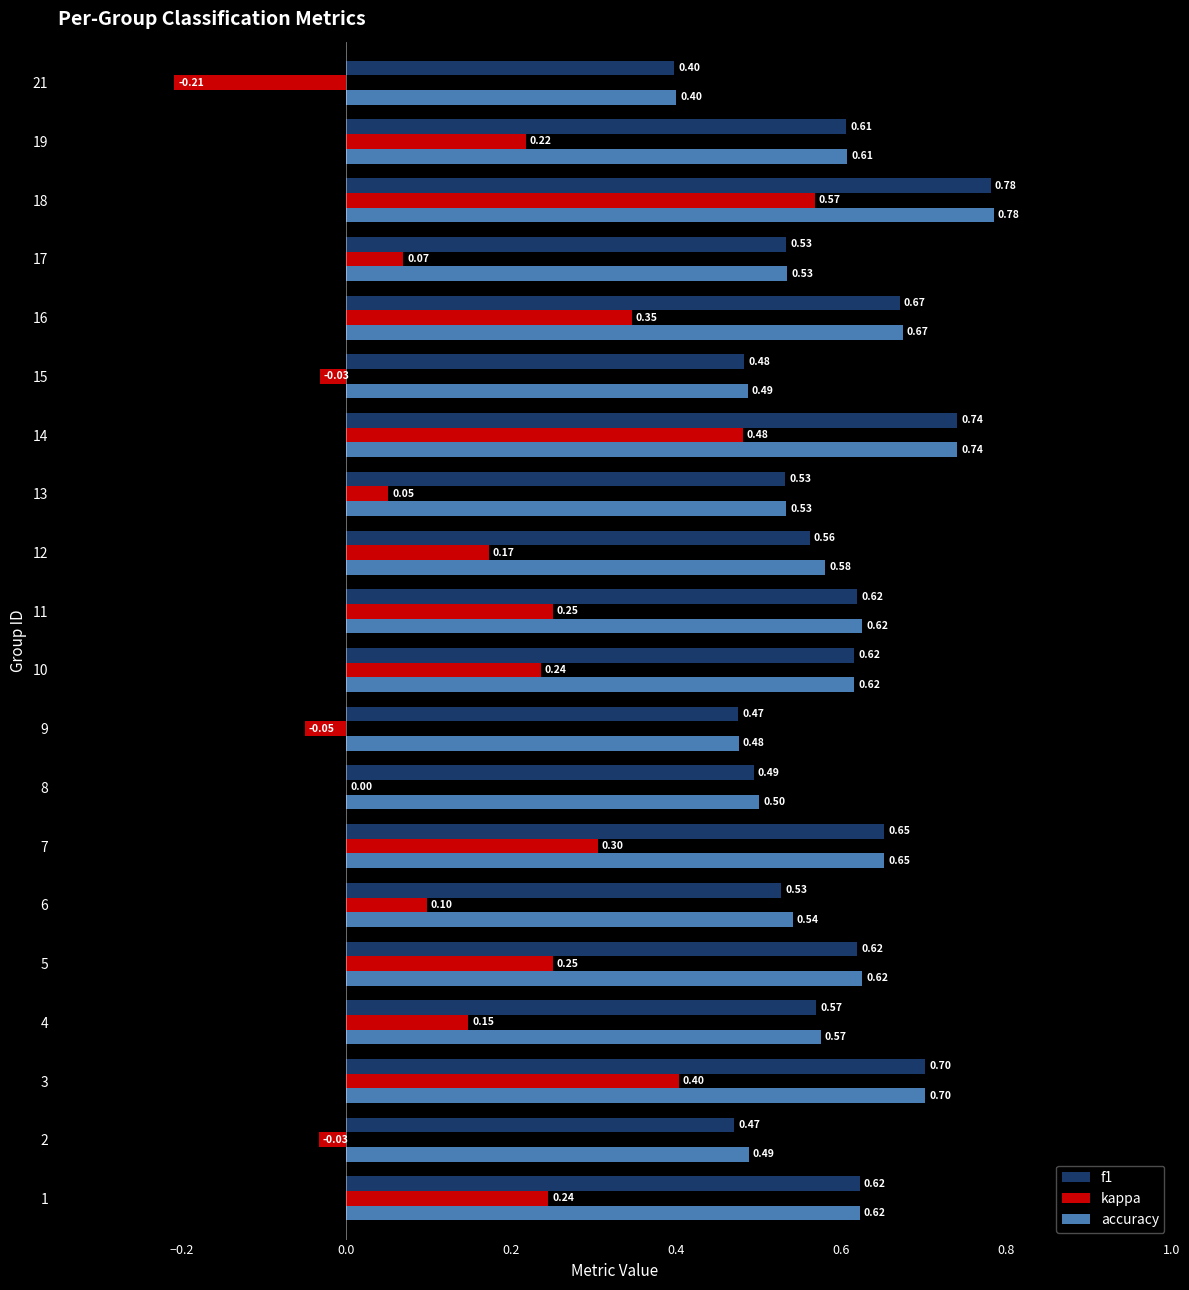

At which category is the sum across all series the highest?

18